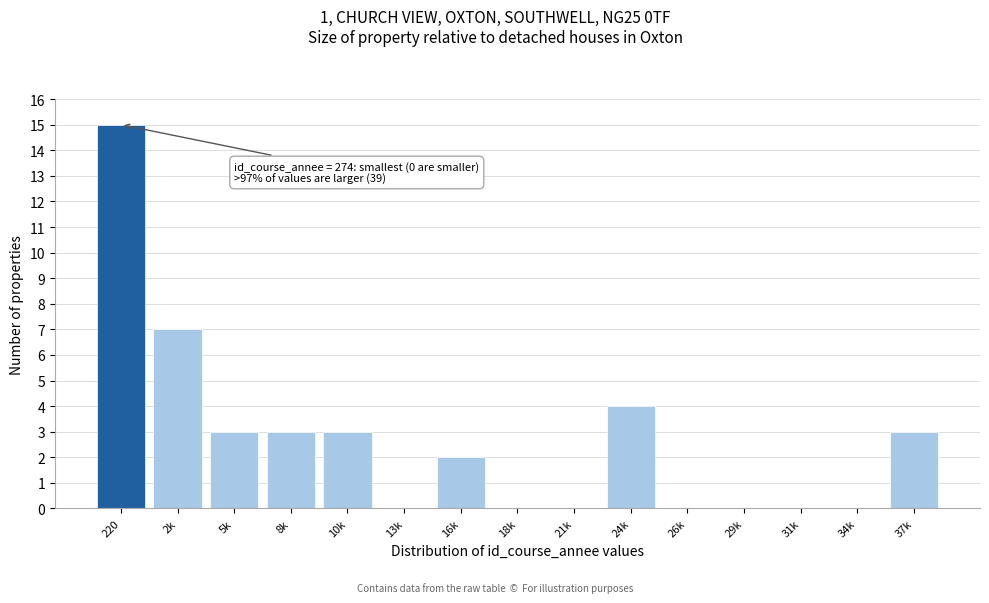

Reading right to left, list all the values displayed in this chart.

37k=3	34k=0	31k=0	29k=0	26k=0	24k=4	21k=0	18k=0	16k=2	13k=0	10k=3	8k=3	5k=3	2k=7	220=15